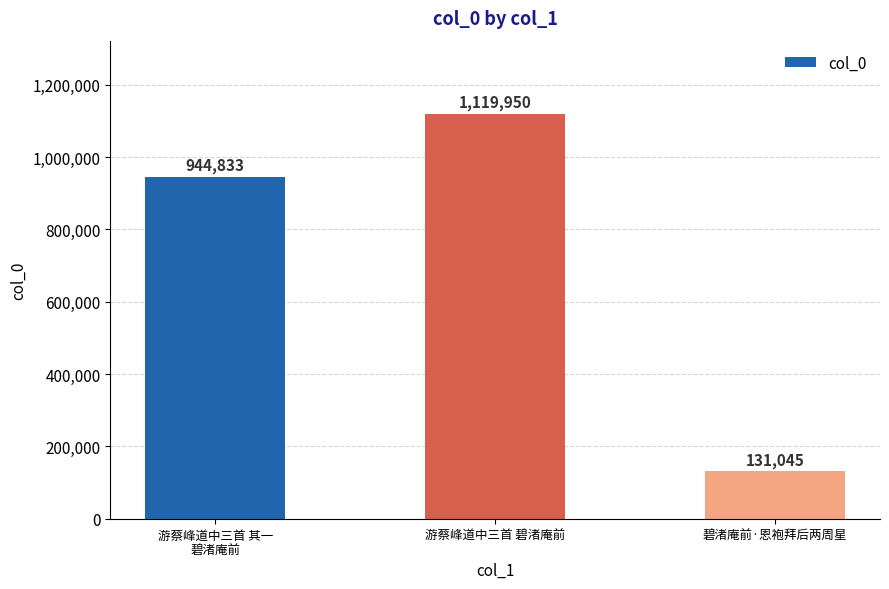

What is the label of the 3rd bar from the right?

游蔡峰道中三首 其一
碧渚庵前